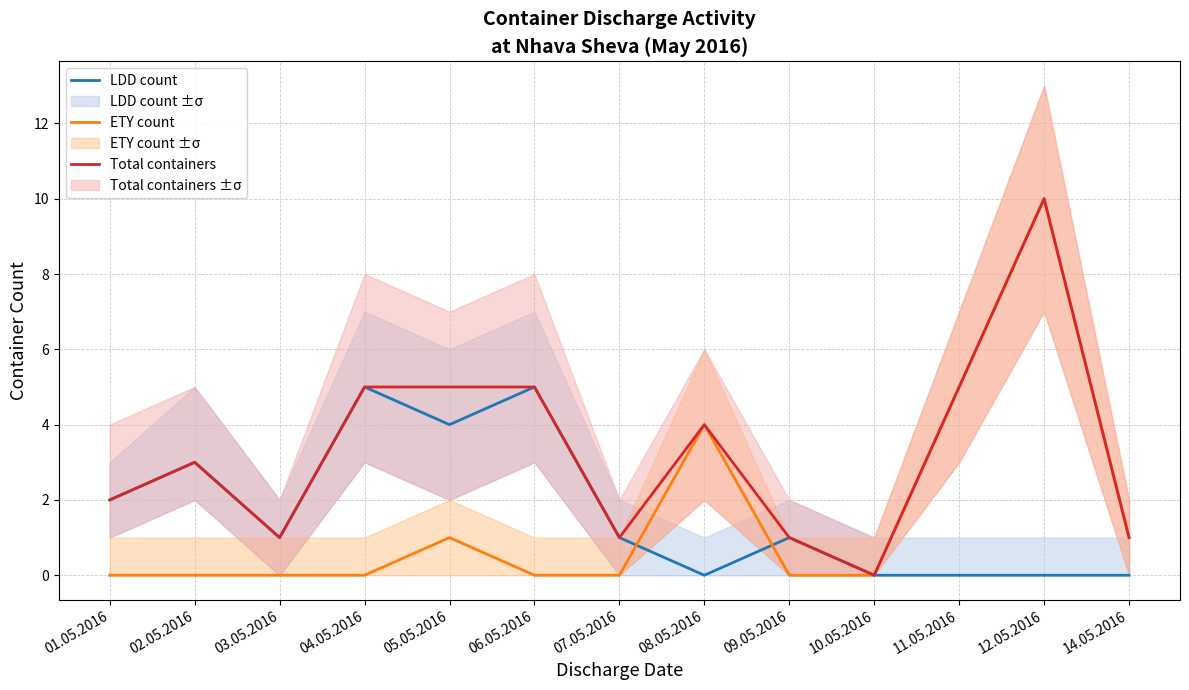

What is the difference between the second highest and second lowest values in the Total containers series?

4